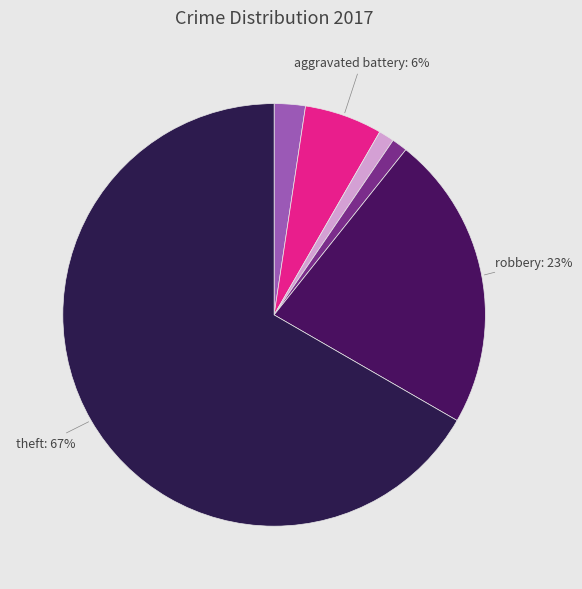

To the nearest percent, what is the difference between the largest and smallest slice percentages?

65%